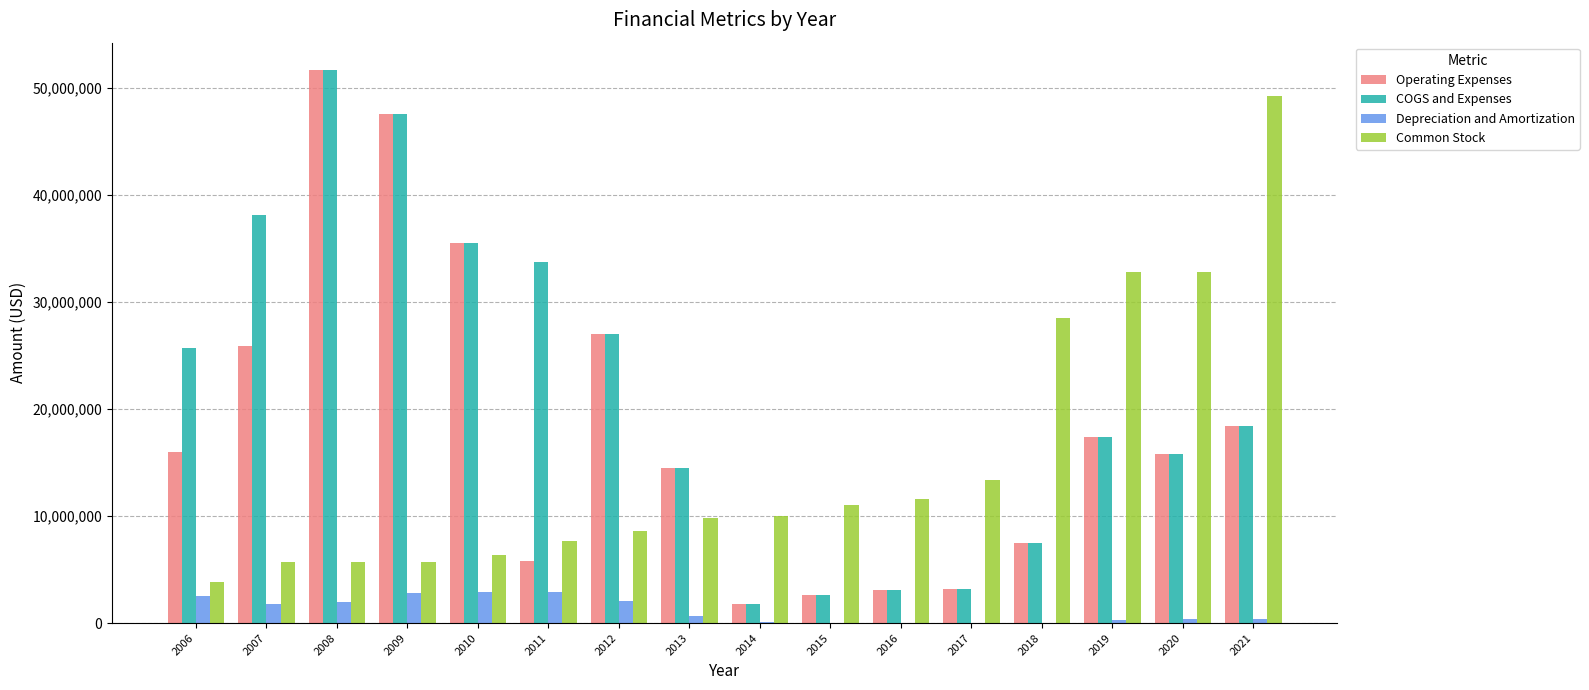

Which series has the largest total across all categories?

COGS and Expenses